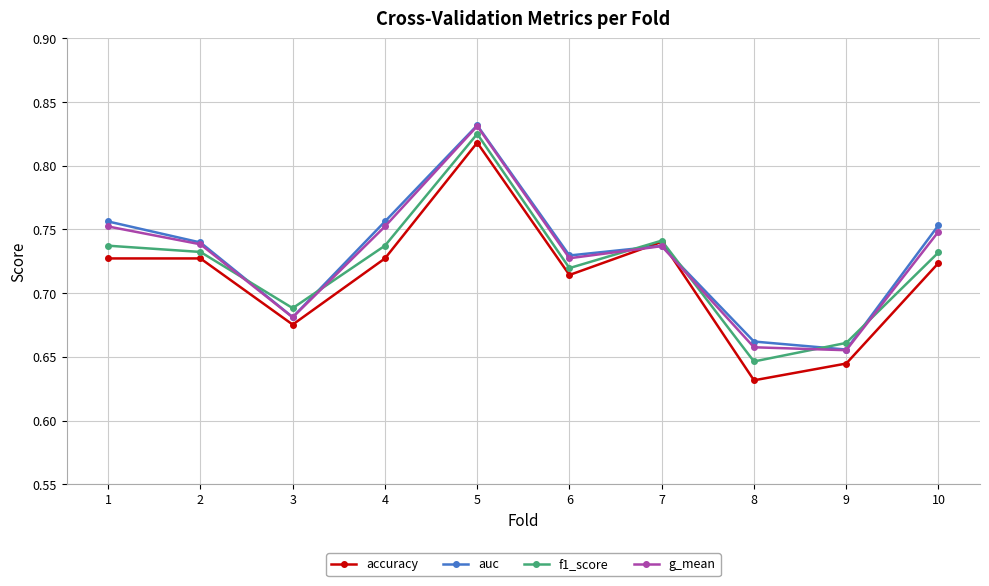

Which series changed the most between 3 and 7?

accuracy